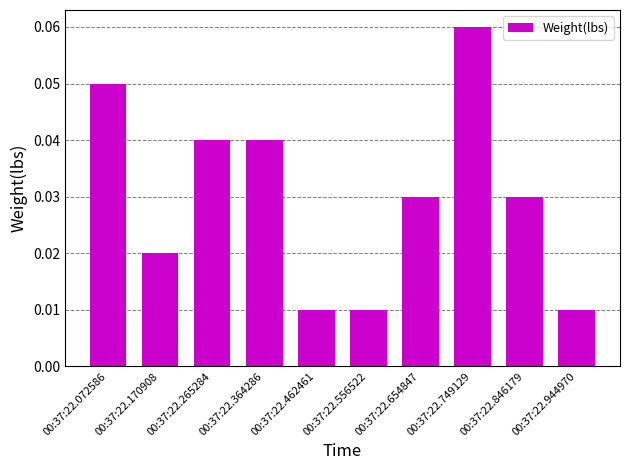

Between 00:37:22.072586 and 00:37:22.170908, which is larger?

00:37:22.072586